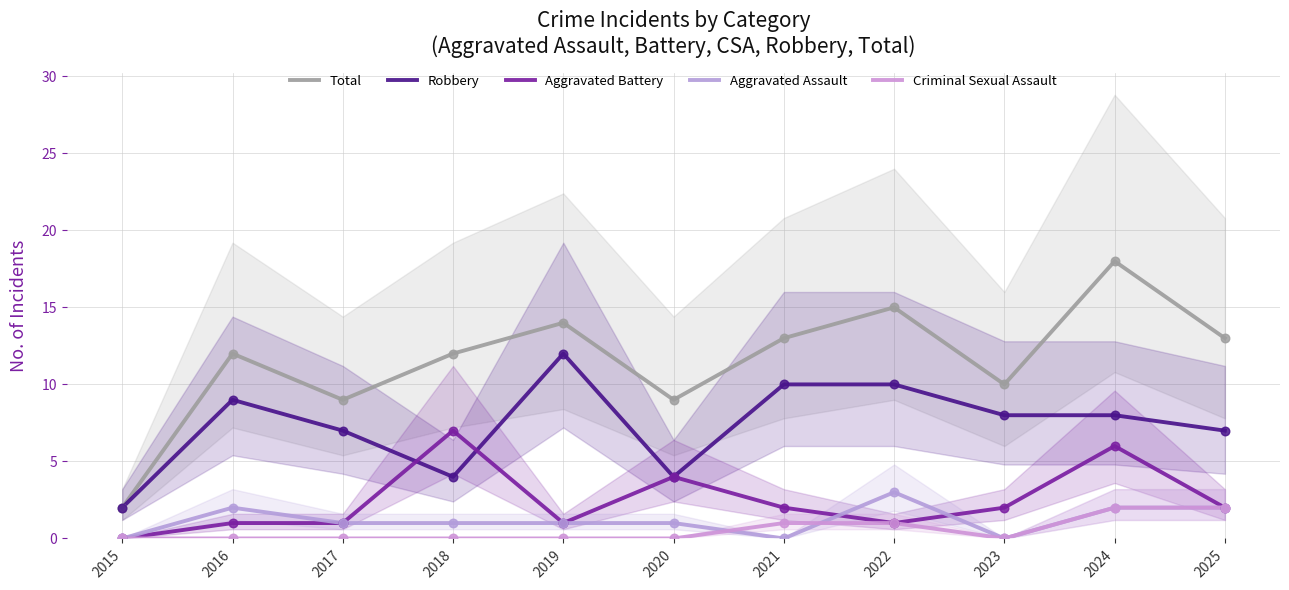

Which series contains the highest Y value?

Total